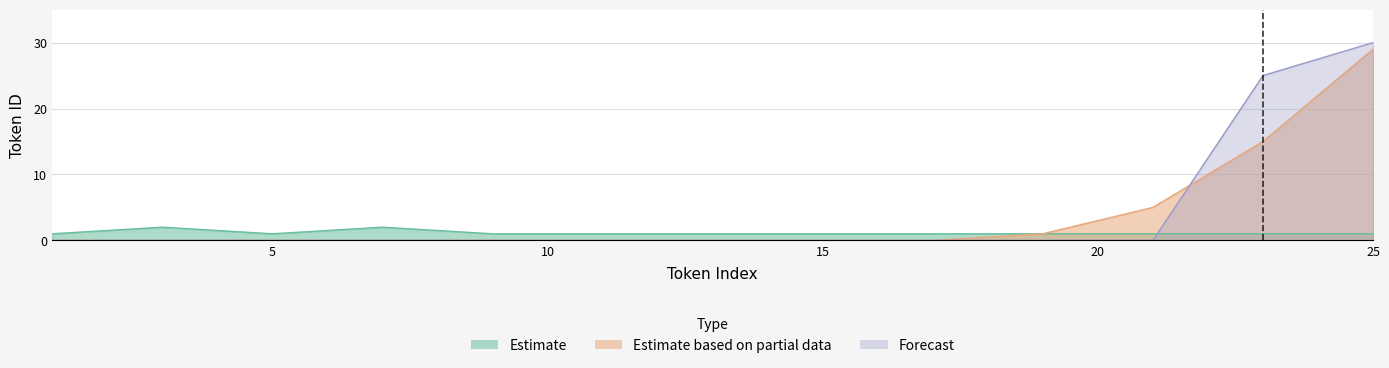

What are all the series names shown in the legend?

Estimate, Estimate based on partial data, Forecast